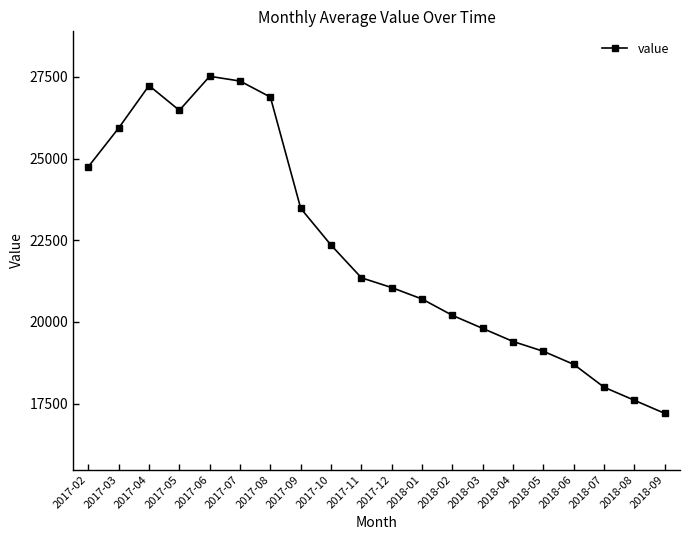

What is the label of the 18th point from the left?

2018-07